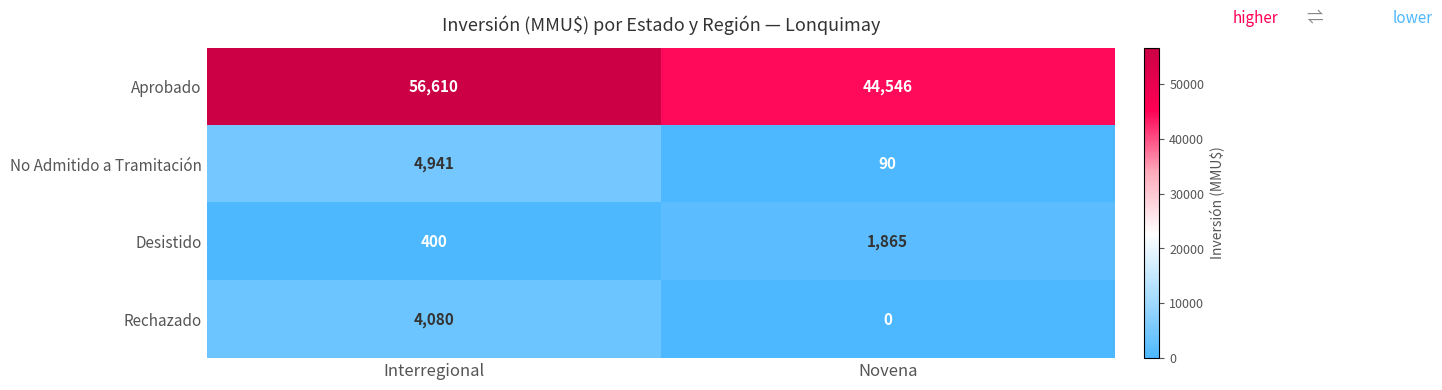

Between Interregional and Novena, which series saw the biggest shift?

Aprobado